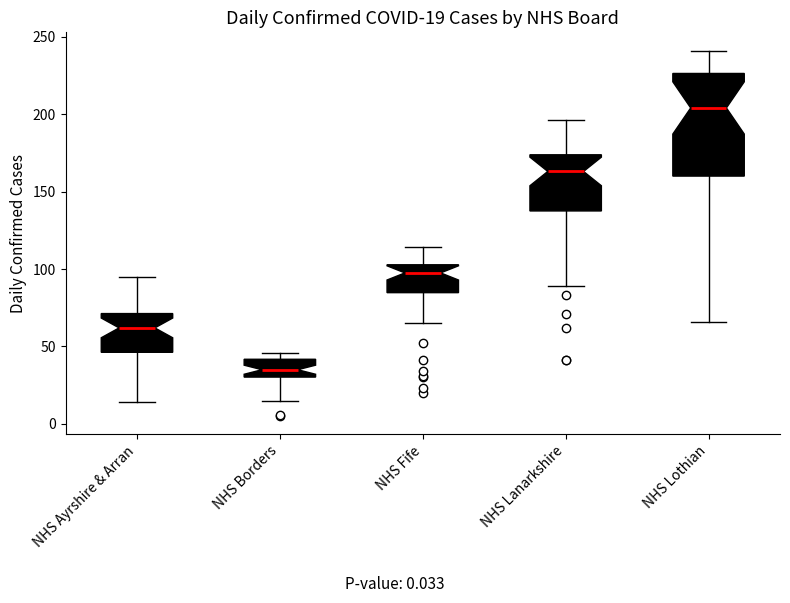

Comparing the boxes themselves (not the whiskers), which one is the tallest?

NHS Lothian